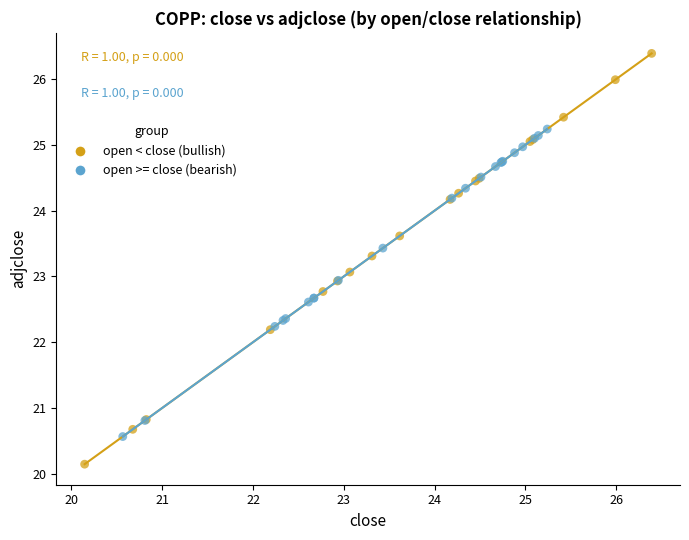

Which series reaches the minimum Y coordinate?

open < close (bullish)